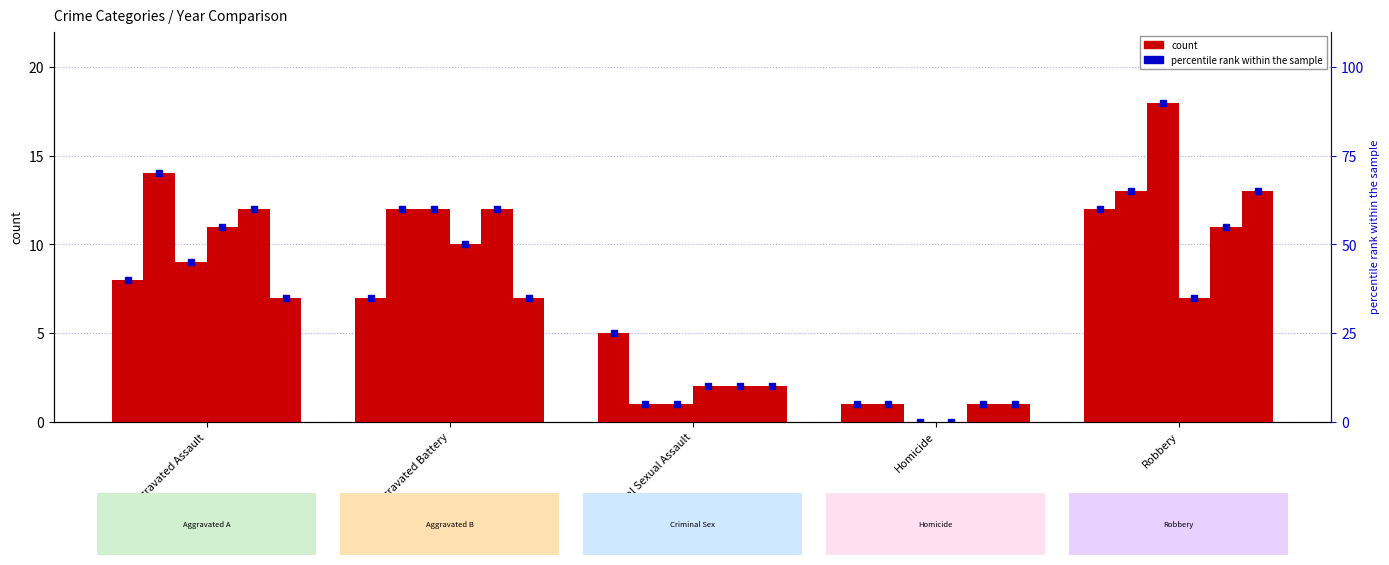

What is the total value across all series at Robbery?

74